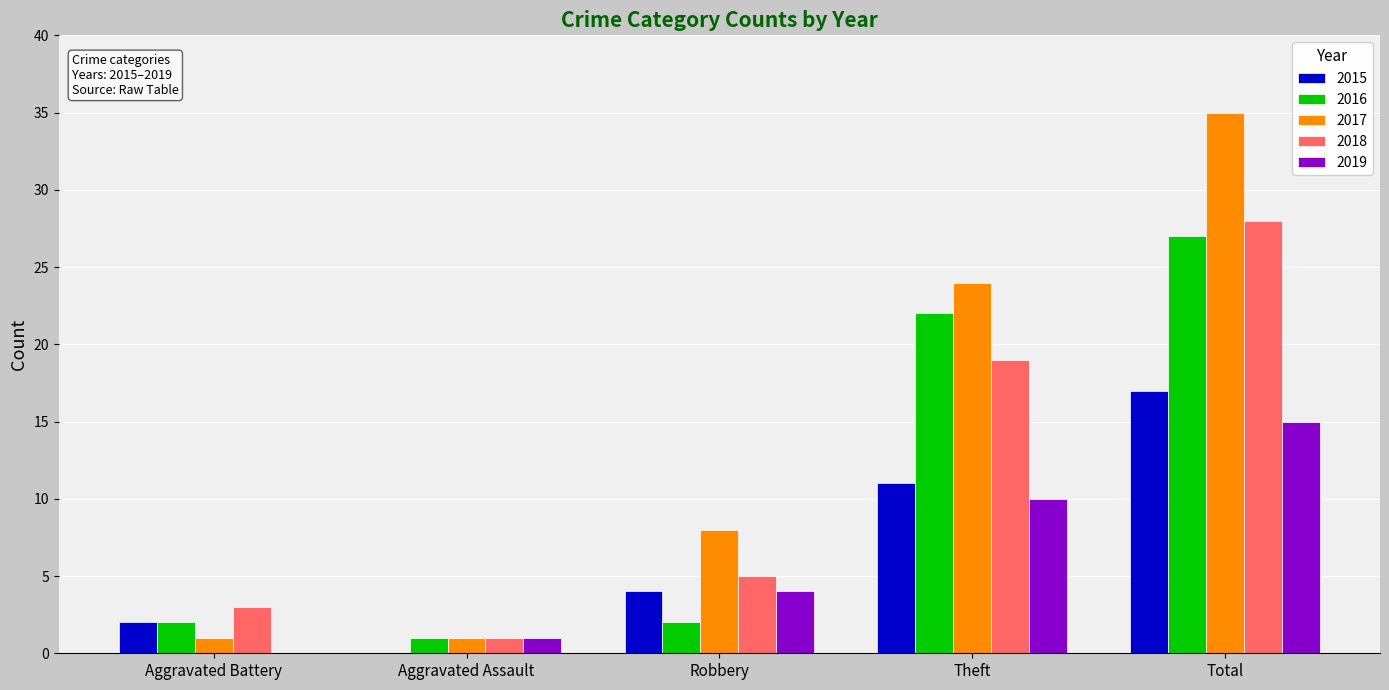

How many groups of bars are there?

5